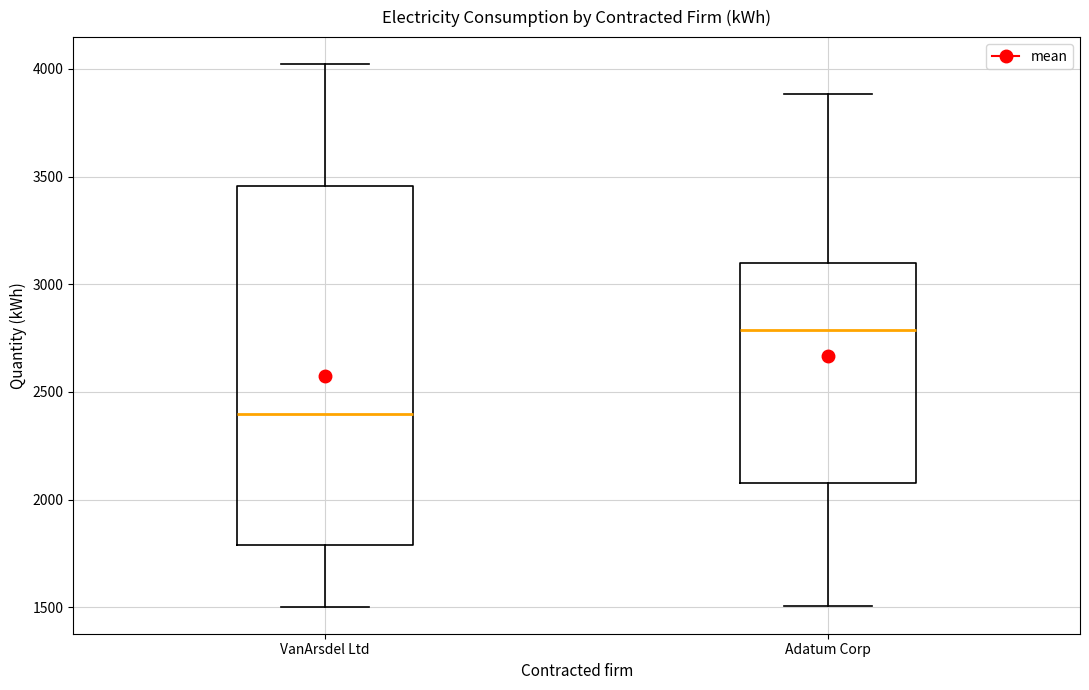

Where does the lower whisker of the box for VanArsdel Ltd end on the y-axis? The values are not printed on the chart, so give them approximately, as read against the axis.

1500